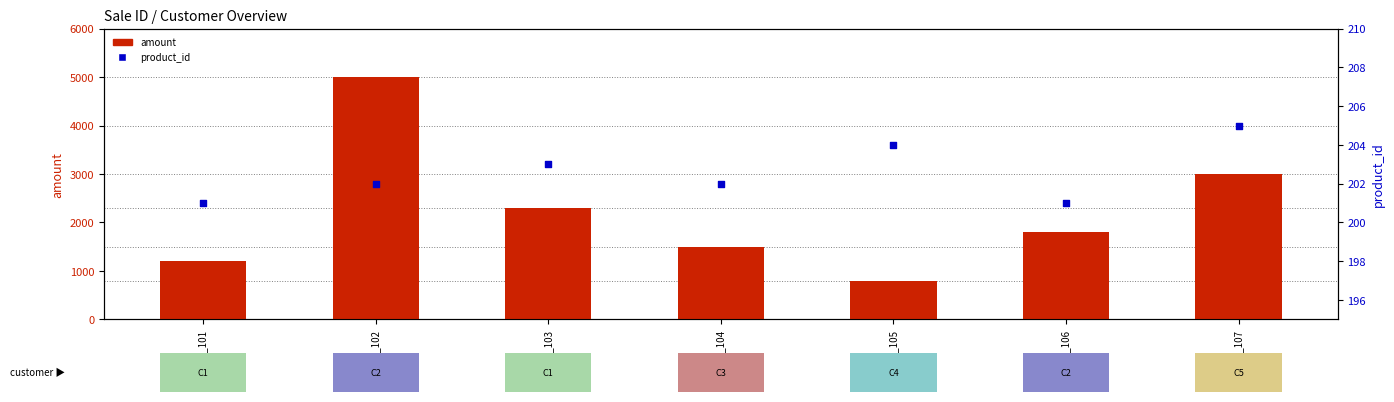

Which series has the widest spread of Y values?

amount